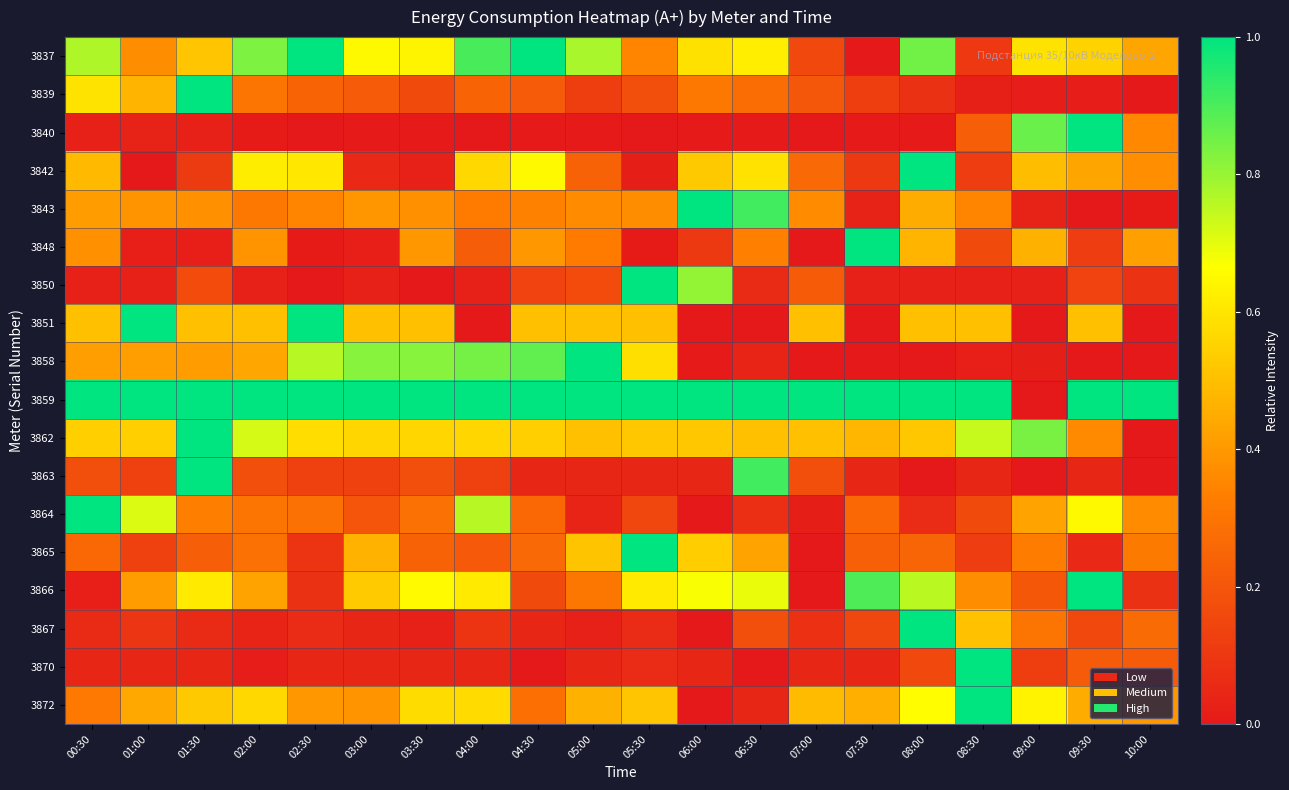

What is the difference between the highest and lowest values at 01:30?

1.0